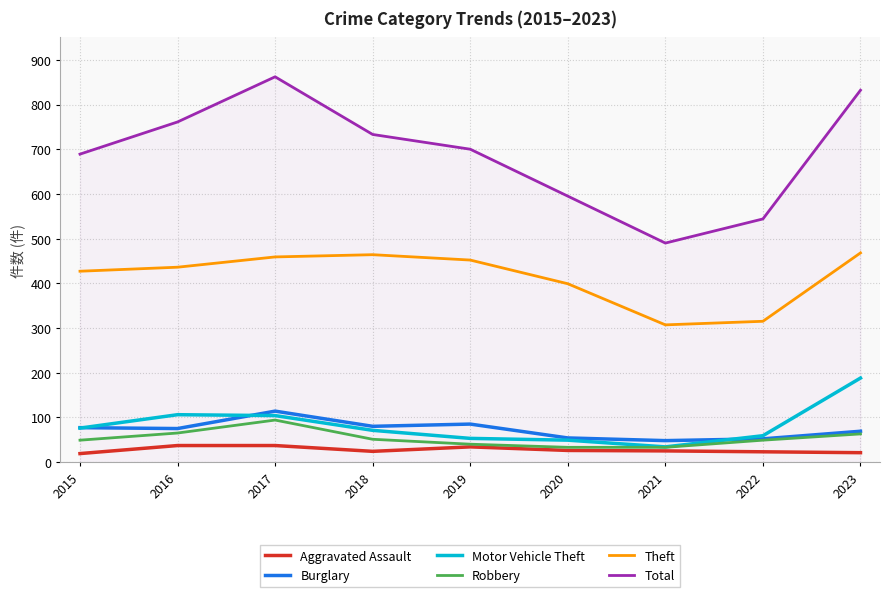

What is the average value of the Total series?

690